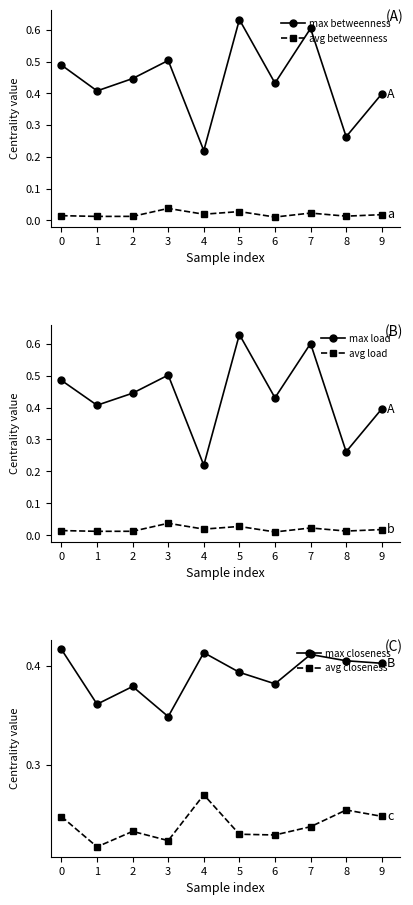

Is the value of avg load at 1 greater than the value of max load at 2?

No